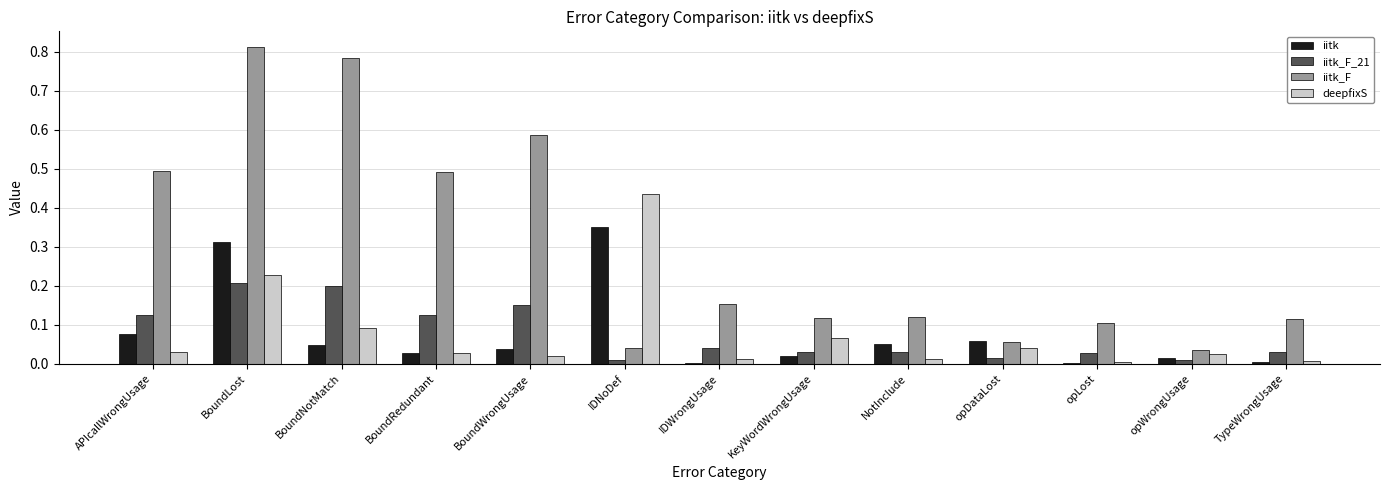

Between BoundLost and TypeWrongUsage, which series saw the biggest shift?

iitk_F